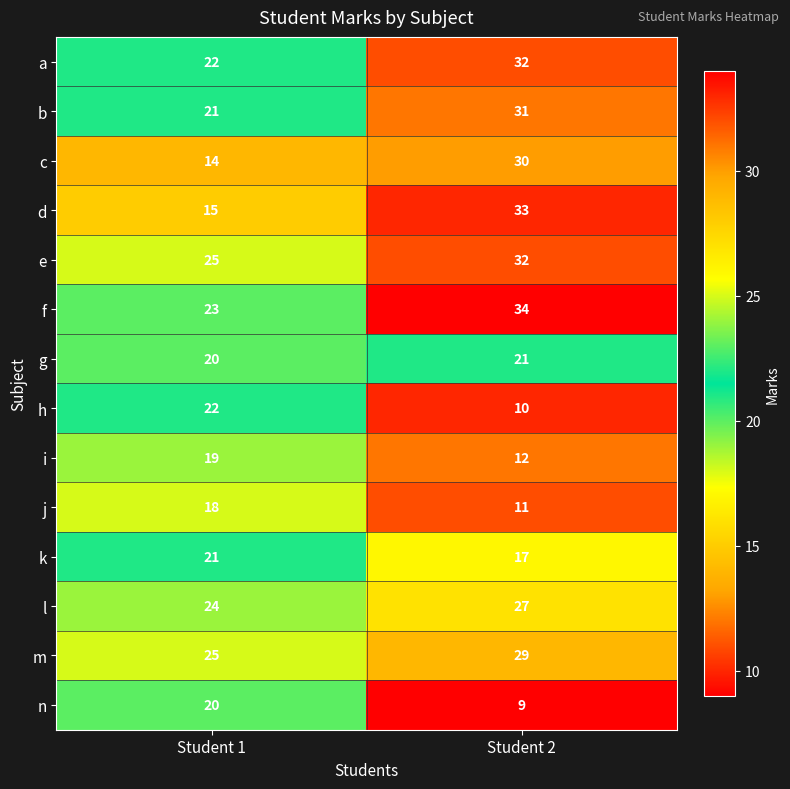

List the labels in order of a value, largest first.

Student 2, Student 1